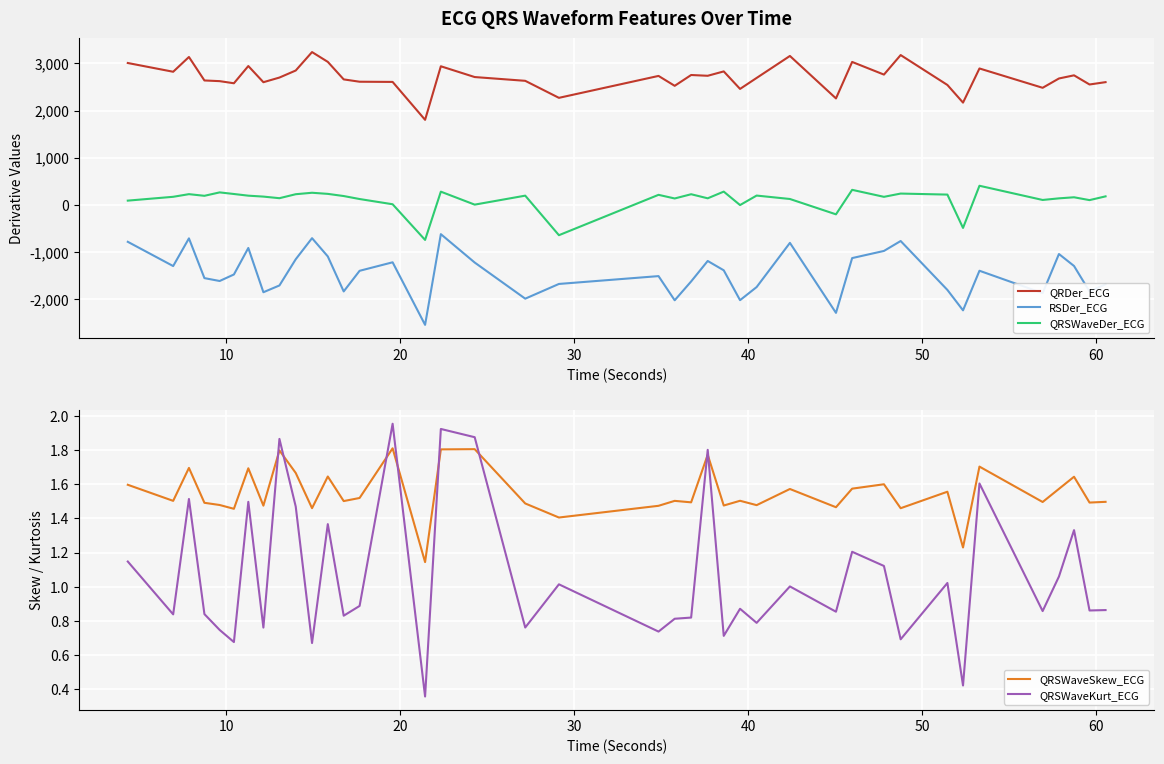

What is the lowest value of the QRDer_ECG series?

1803.4